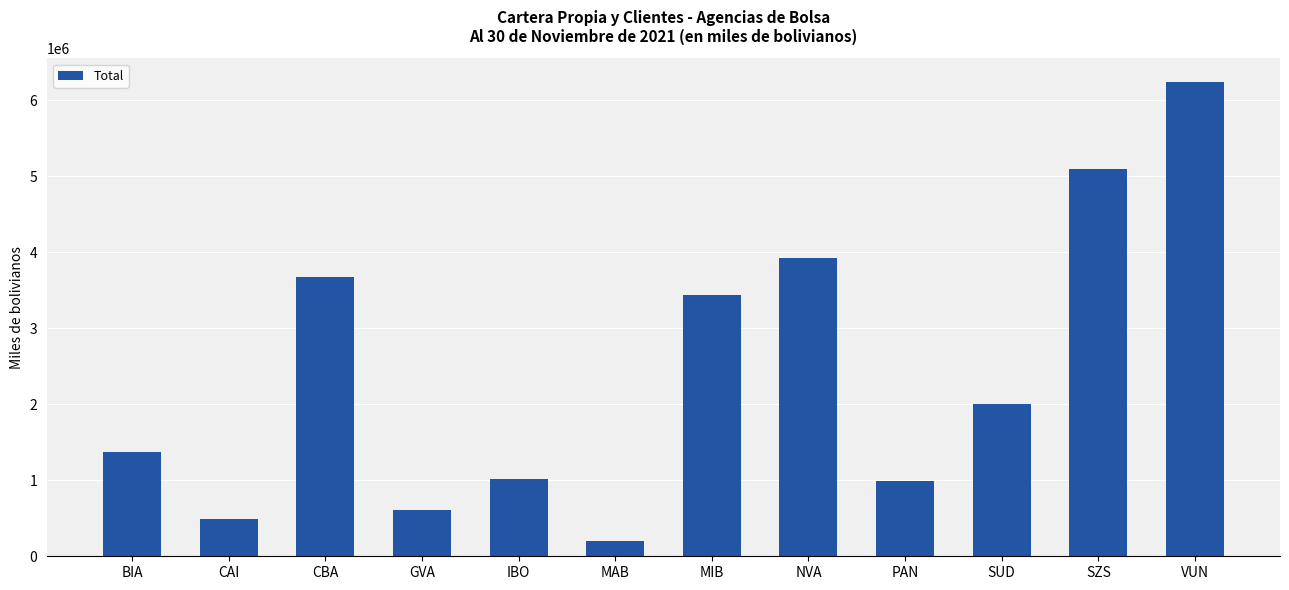

Between SUD and VUN, which is larger?

VUN